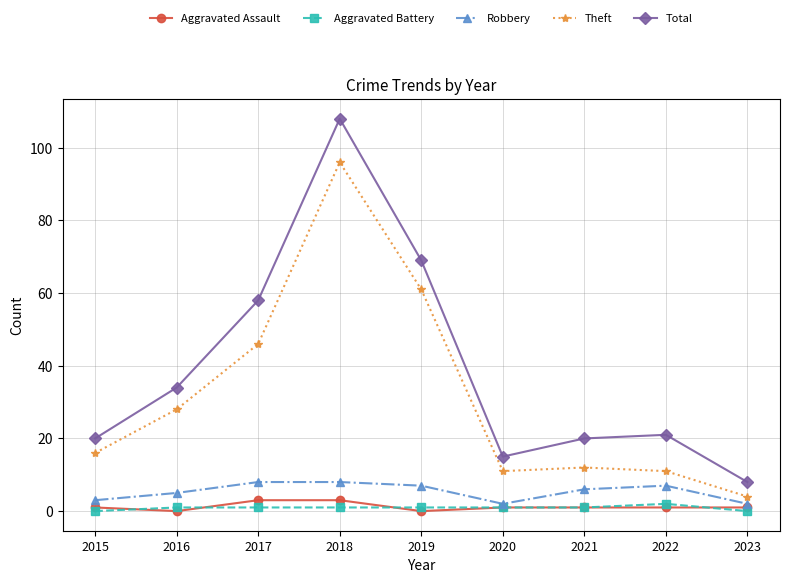

True or false: Aggravated Battery has a value of 1 at 2020.

True